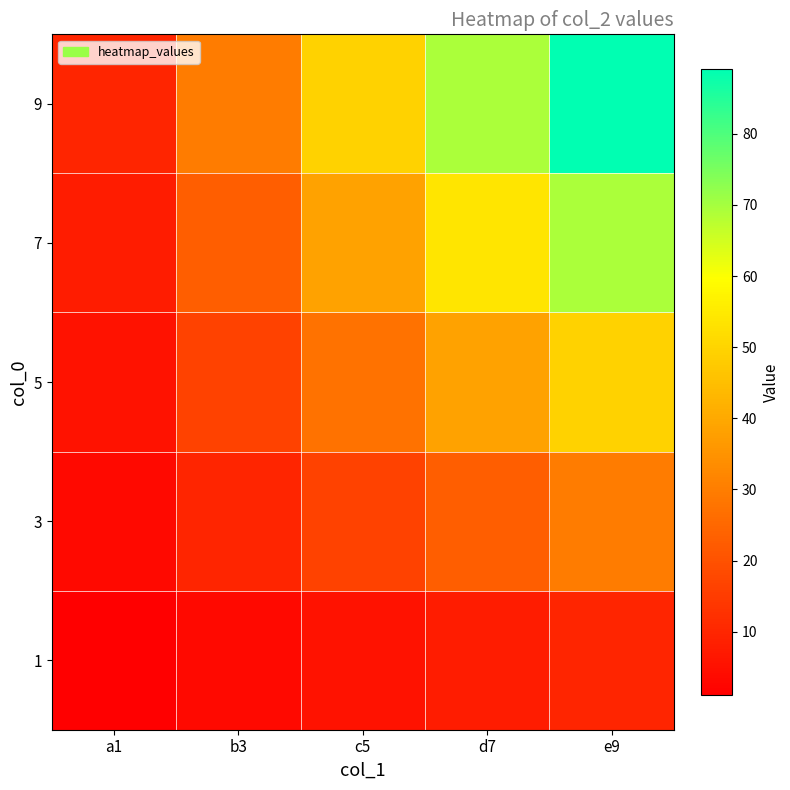

Which series has the largest range (max minus min)?

9